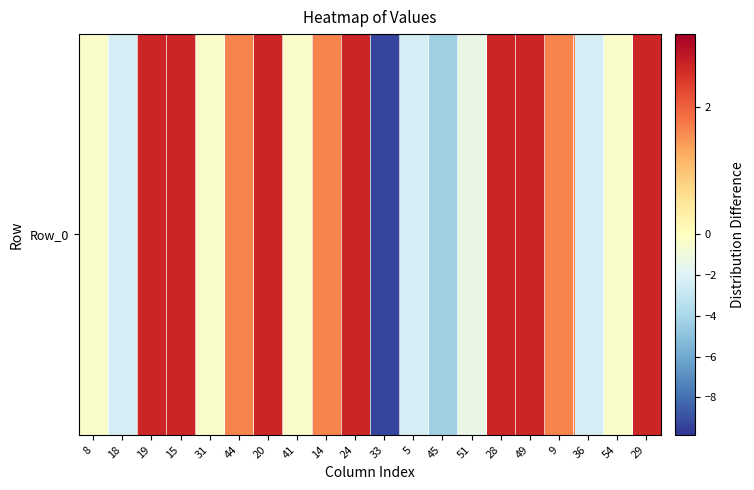

The chart shows a value of 1.7 at 44. True or false?

True